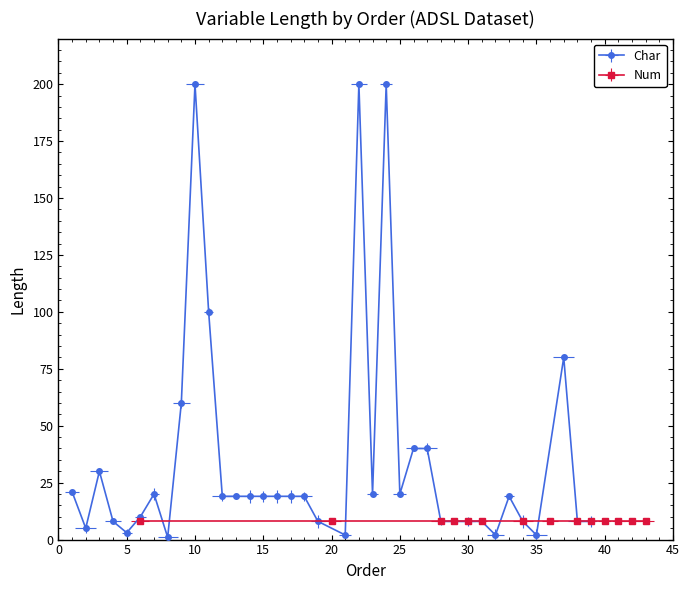

True or false: the data shows 30 at 30.

False